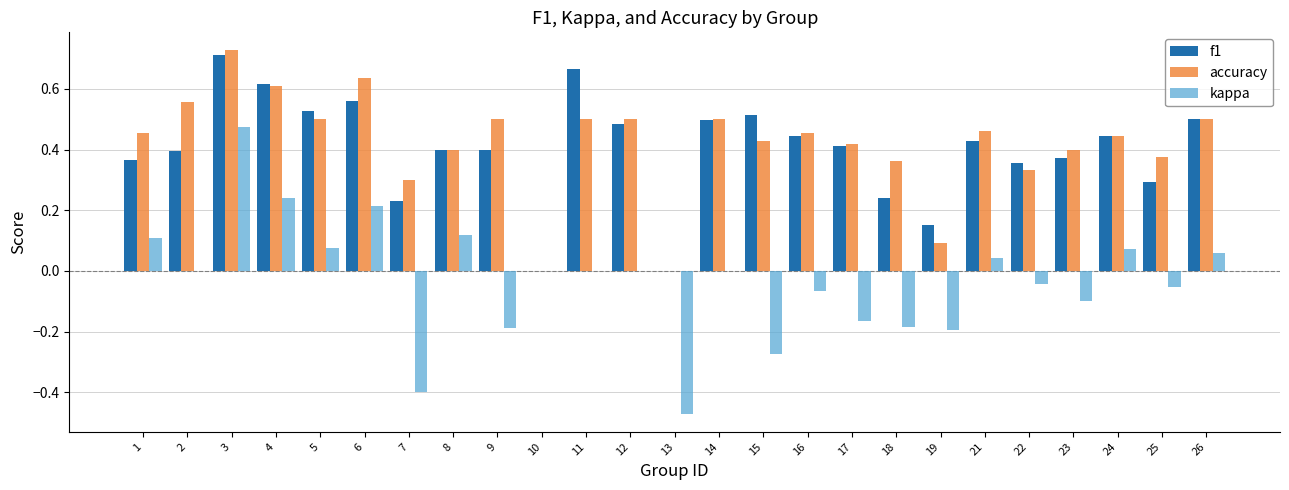

Is it true that accuracy equals 0.6 at 22?

False